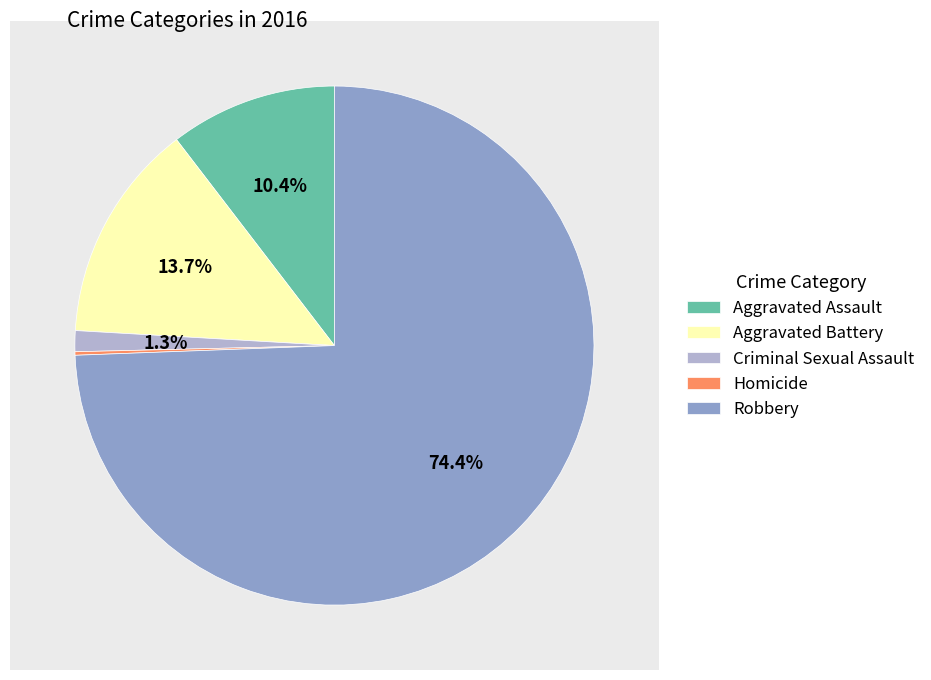

To the nearest percent, what is the combined percentage of Homicide and Criminal Sexual Assault?

2%